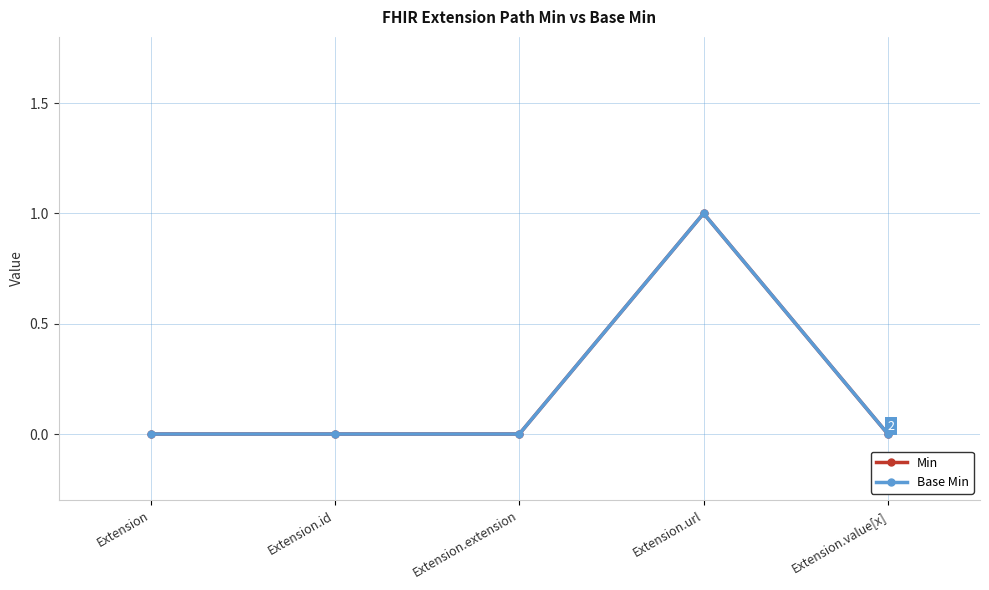

Is this an area chart (filled region under the line)?

No